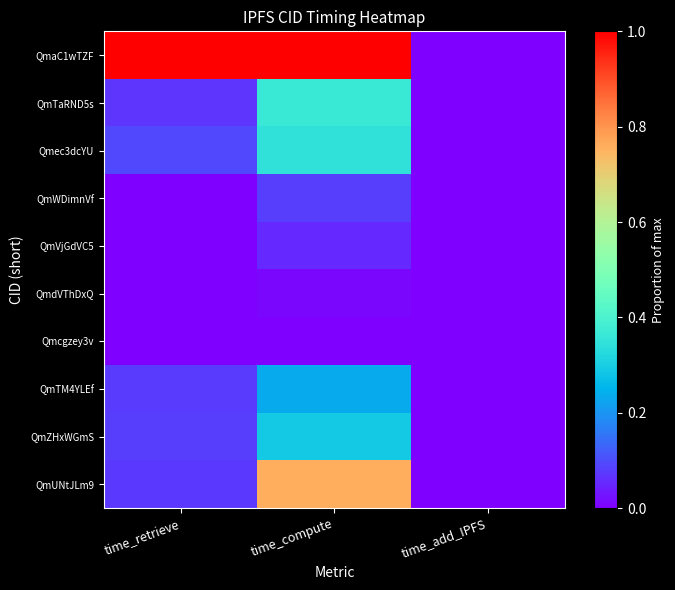

Rank the series by their maximum value, from lowest to highest.

Qmcgzey3v, QmdVThDxQ, QmVjGdVC5, QmWDimnVf, QmTM4YLEf, QmZHxWGmS, Qmec3dcYU, QmTaRND5s, QmUNtJLm9, QmaC1wTZF